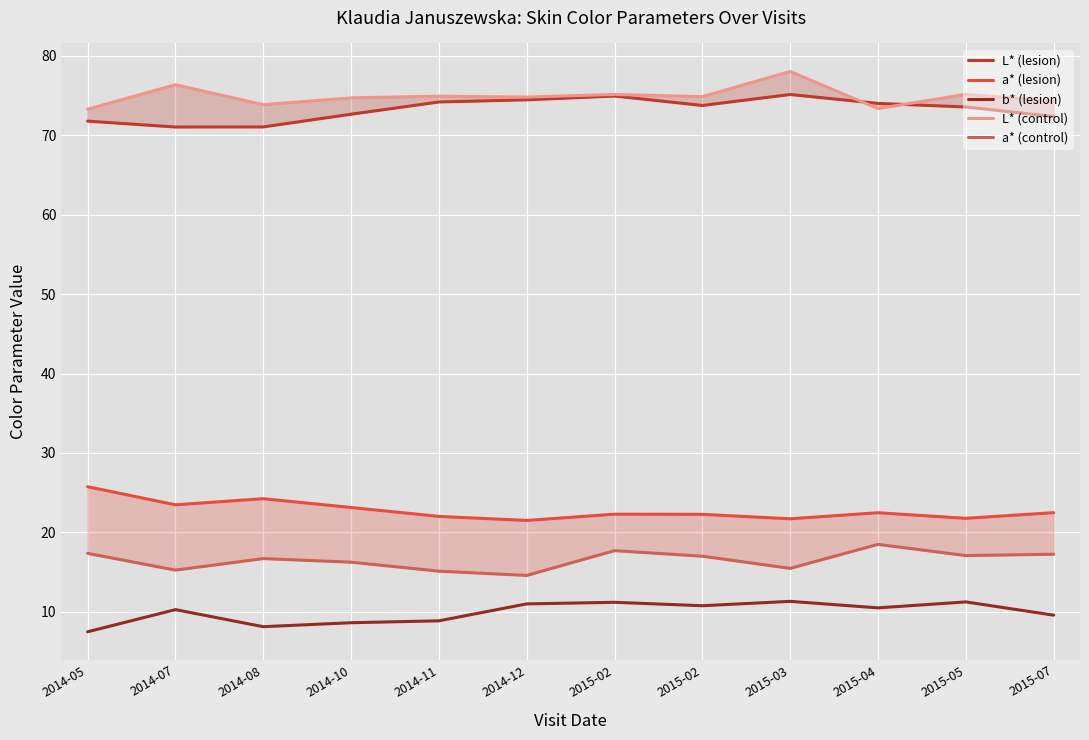

True or false: a* (lesion) and L* (lesion) cross at least once.

False